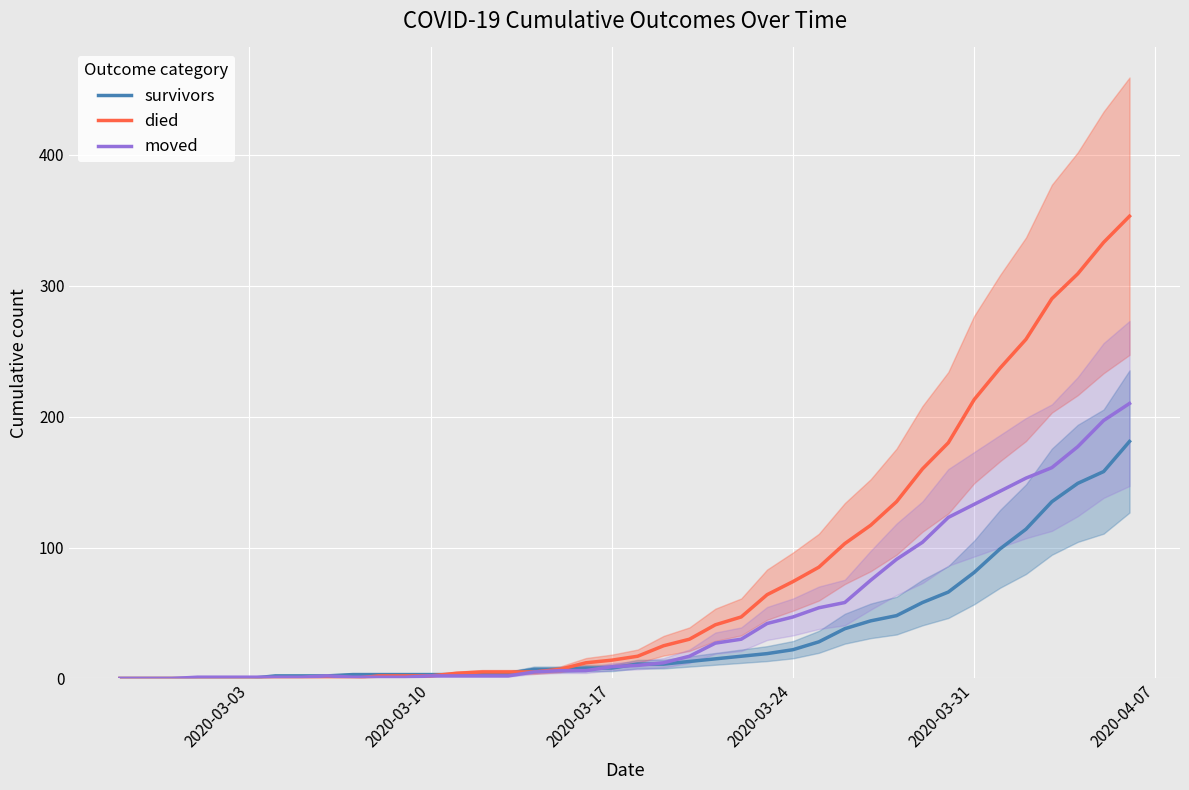

Which series has the largest total across all categories?

died